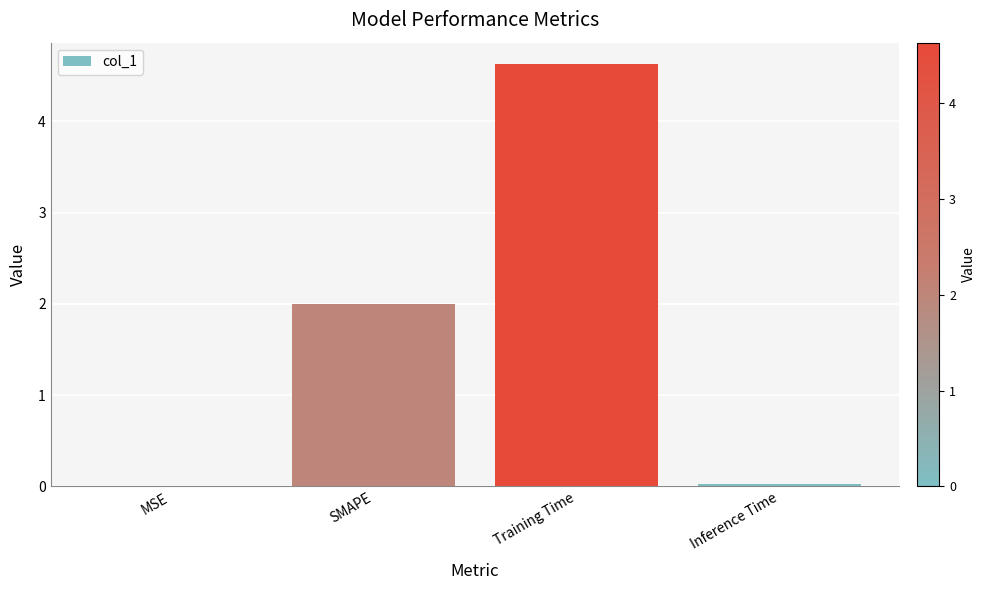

Count the number of categories in the chart.

4